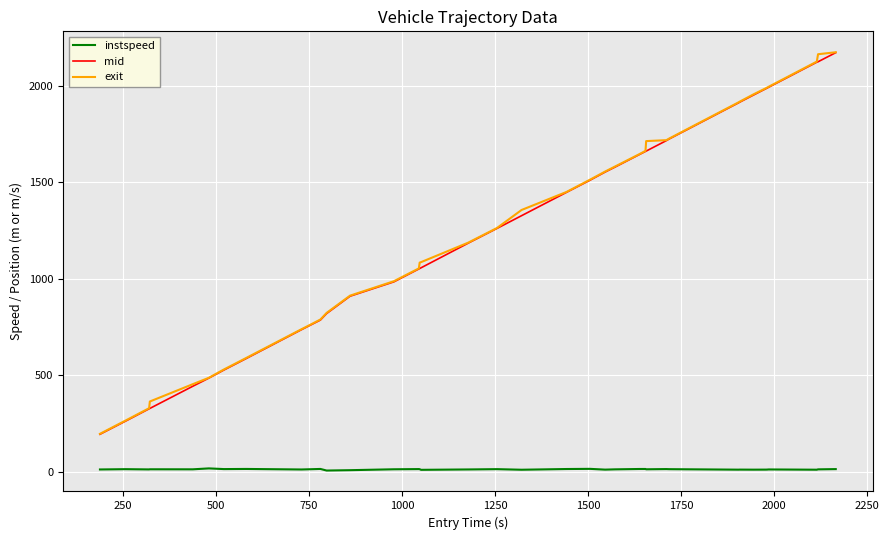

What is the greatest value displayed?

2173.5